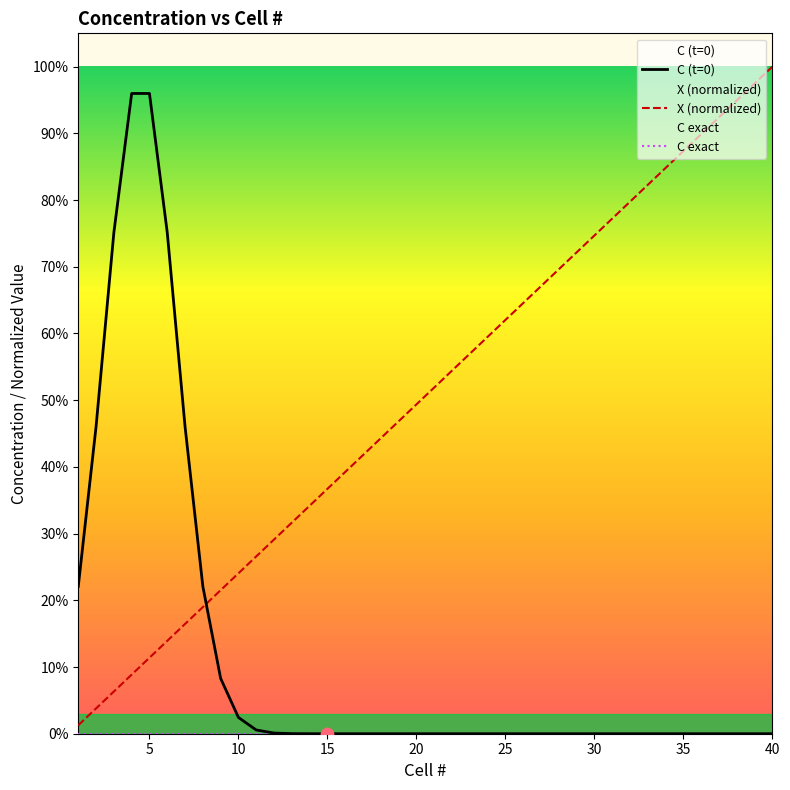

Which series reaches the minimum Y coordinate?

C (t=0)